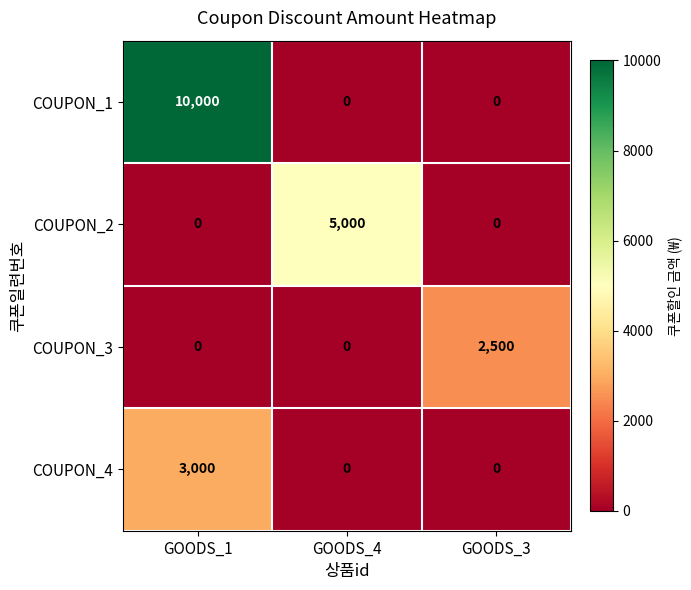

At which category is the sum across all series the highest?

GOODS_1